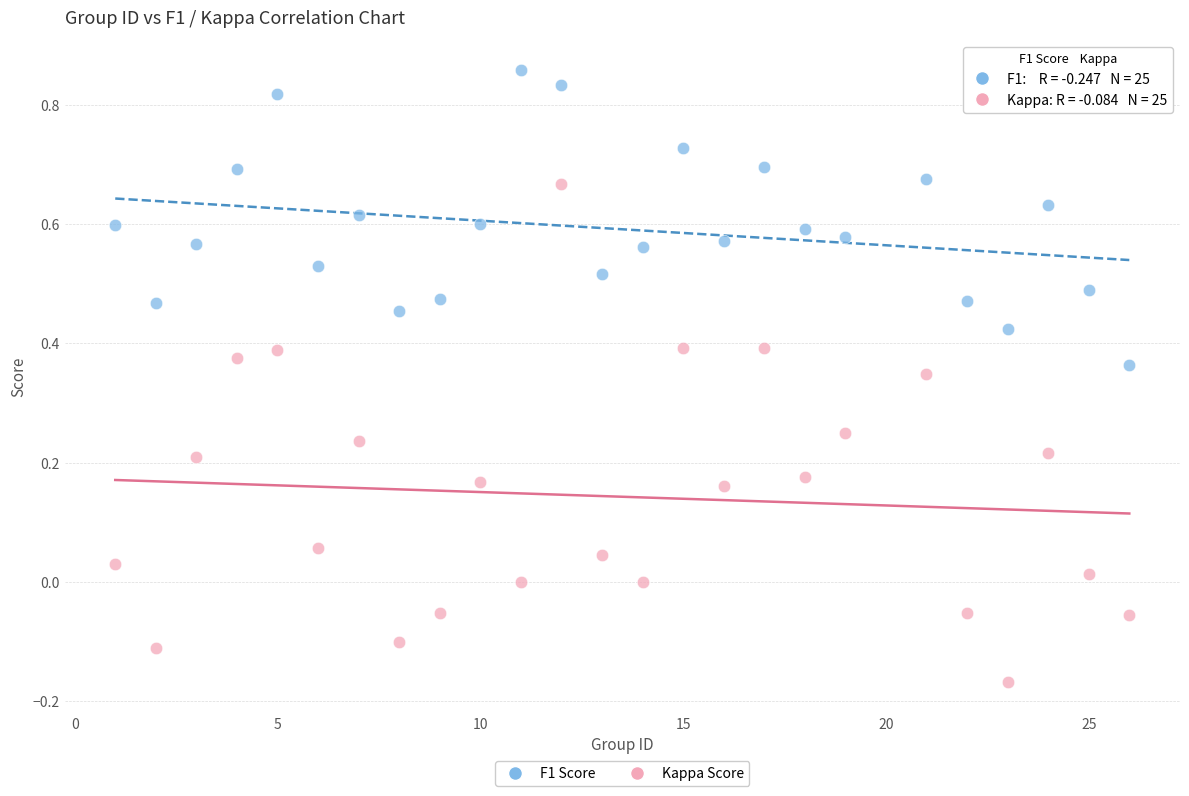

Which series has the widest spread of Y values?

Kappa Score